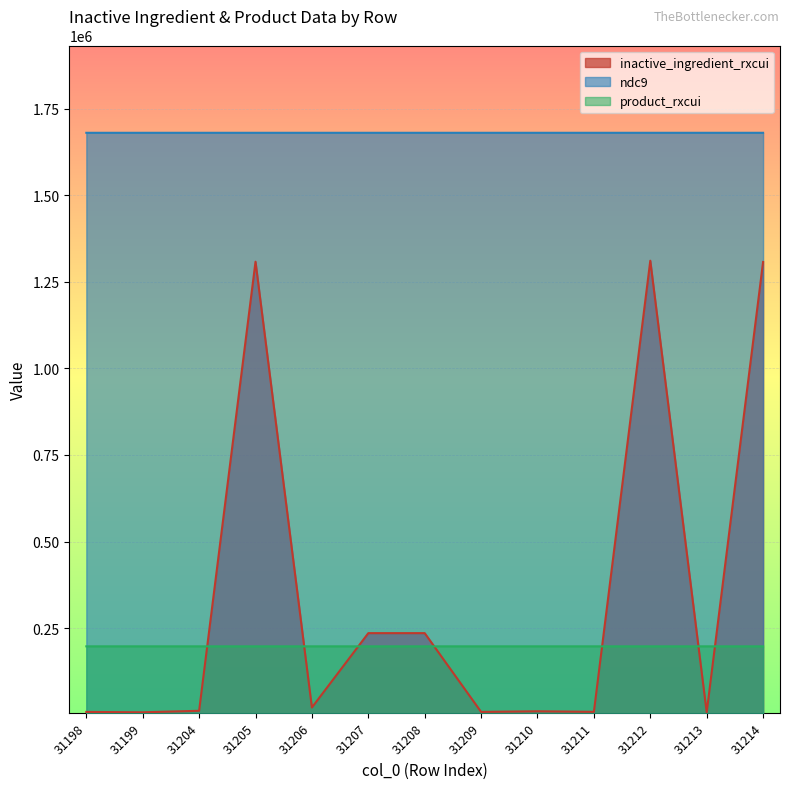

What is the spread (max minus min) of values at 31210?

1670160